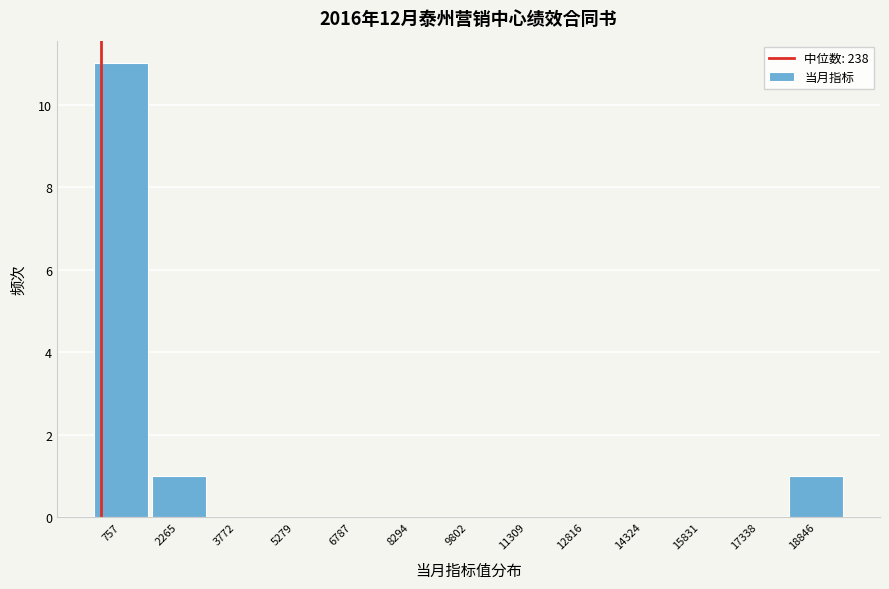

Reading left to right, list every bar in this chart as the range it spans on the x-axis followed by its height. Neither the bar edges nor the heights are printed on the chart, so give them approximately, as read against the axes.

0 to 1600: 11
1600 to 3000: 1
3000 to 4600: 0
4600 to 6000: 0
6000 to 7600: 0
7600 to 9000: 0
9000 to 10600: 0
10600 to 12000: 0
12000 to 13600: 0
13600 to 15000: 0
15000 to 16600: 0
16600 to 18000: 0
18000 to 19600: 1